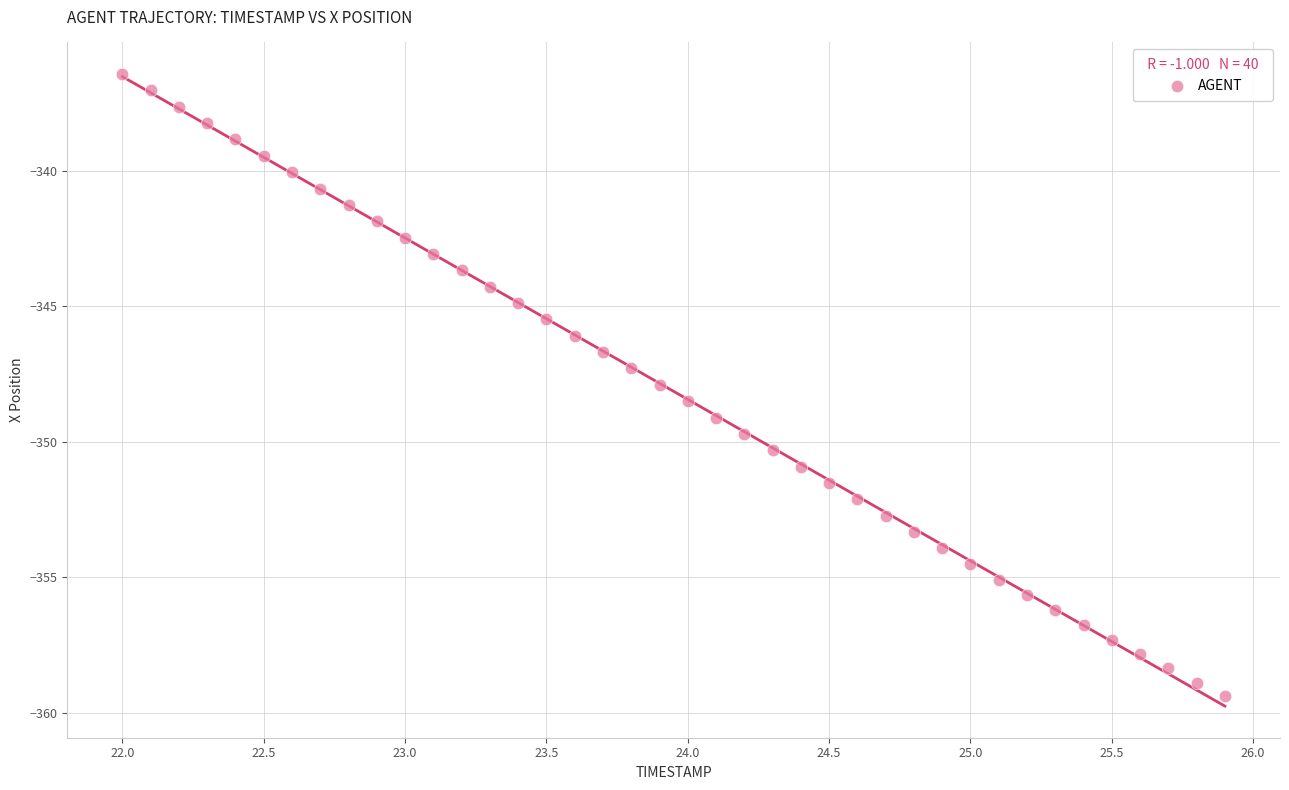

What is the range of X values (max minus min)?

3.9